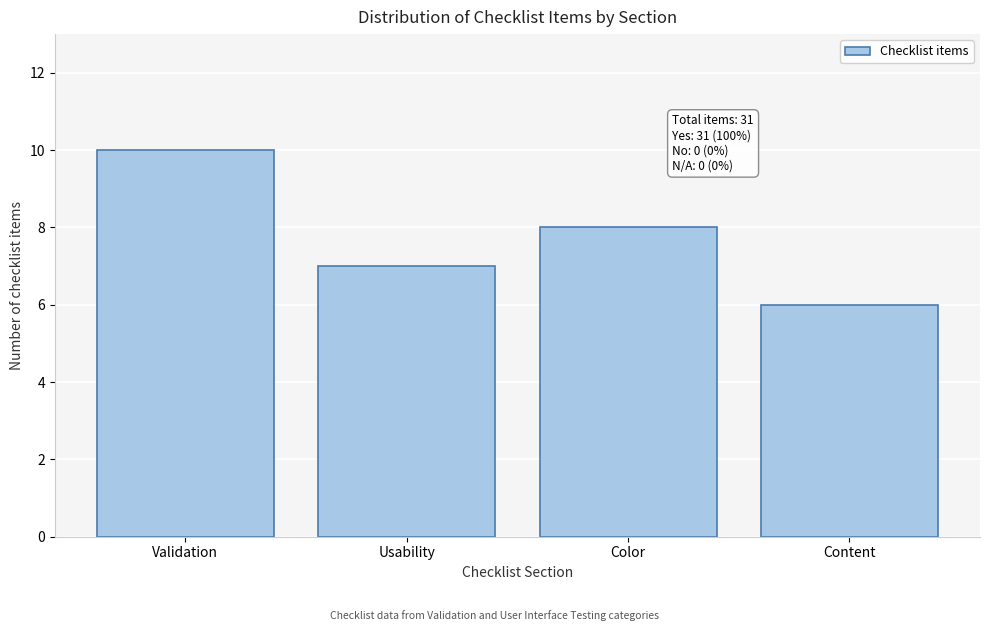

Reading left to right, what are all the values shown in this chart?

Validation=10	Usability=7	Color=8	Content=6